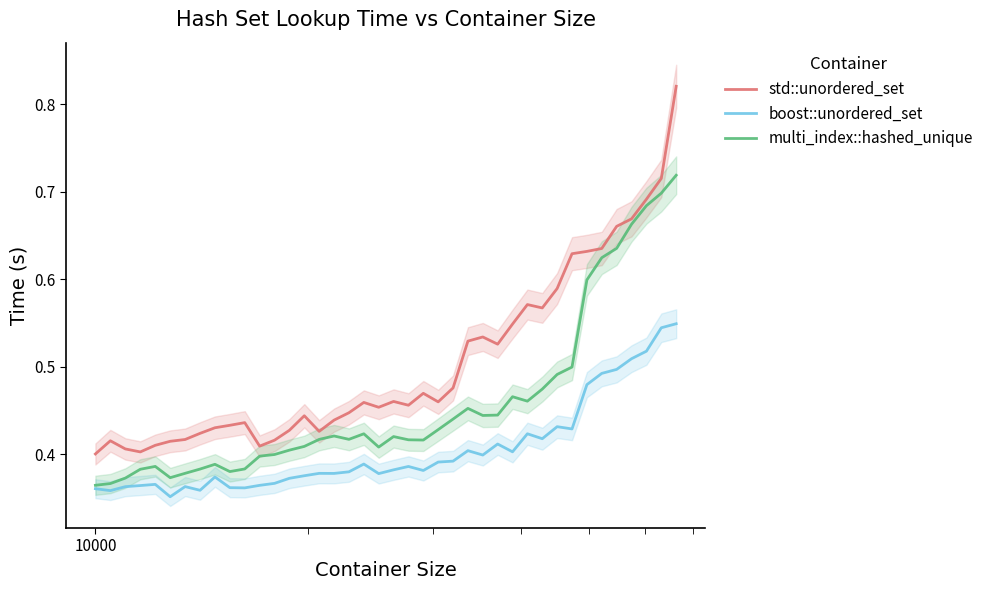

The value of boost::unordered_set at 17 is 0.2. True or false?

False